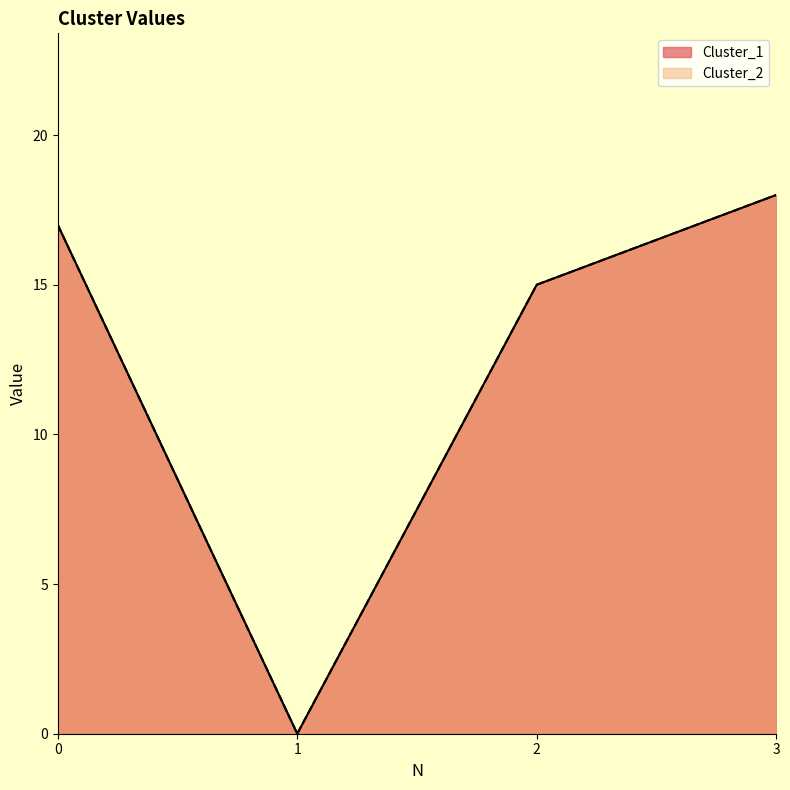

At which label does Cluster_1 reach its minimum?

1